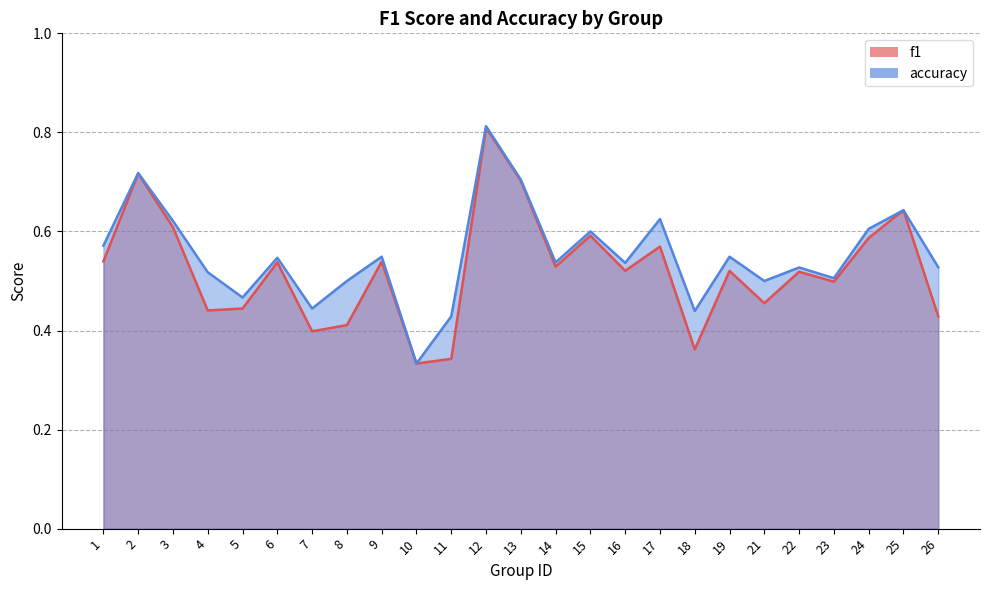

What are all the series names shown in the legend?

f1, accuracy